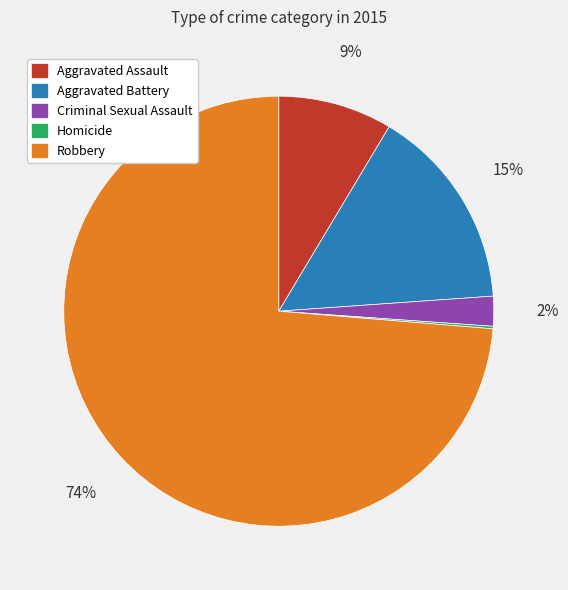

Which category has the biggest portion of the pie?

Robbery